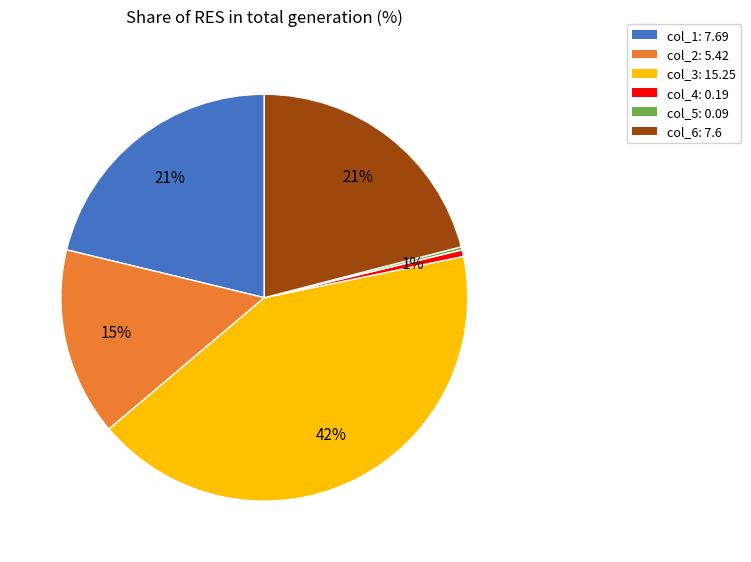

To the nearest percent, what is the difference between the largest and smallest slice percentages?

42%